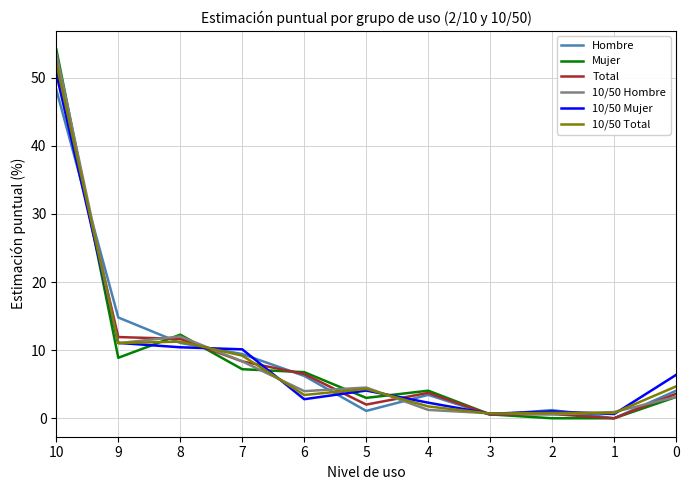

Between 10 and 7, which series saw the biggest shift?

Mujer